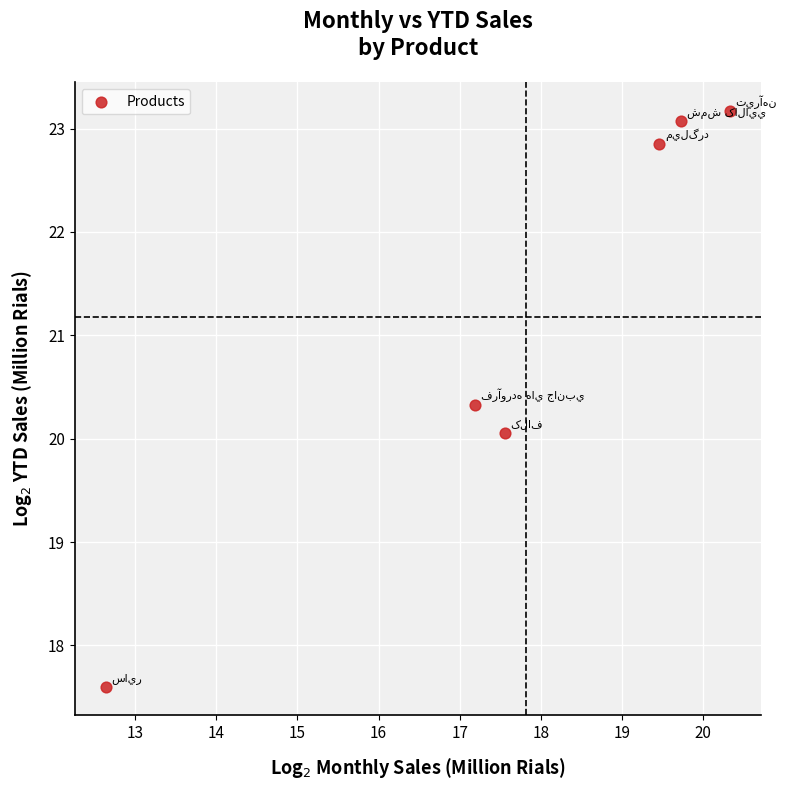

What is the average X value?

17.8